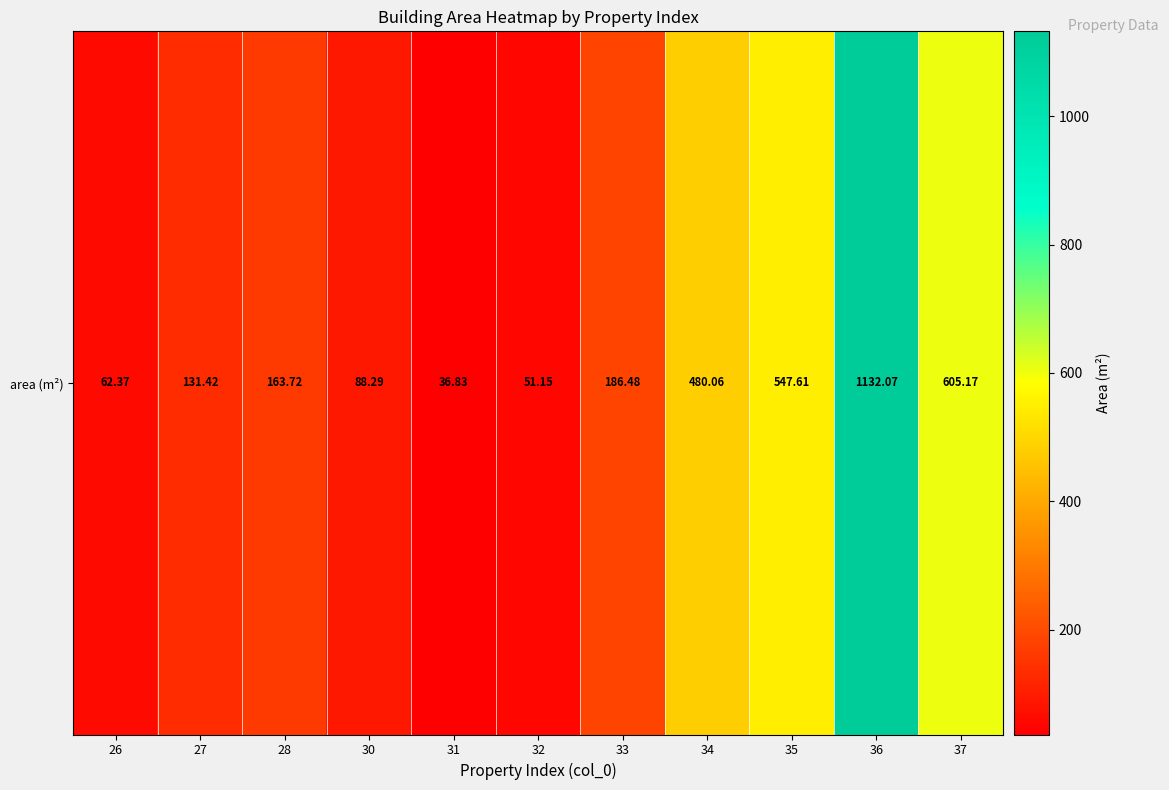

What is the difference between the maximum and minimum values?

1095.2